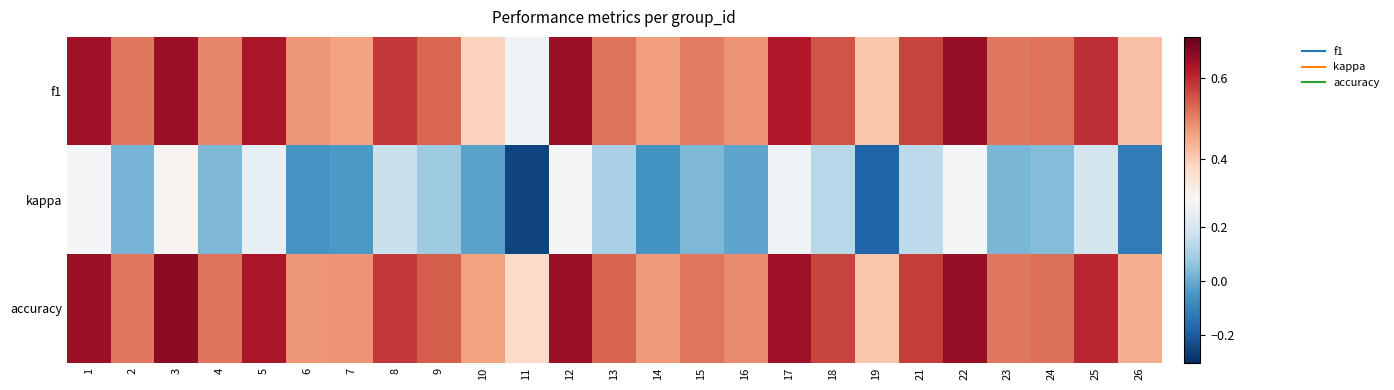

At how many categories does at least one series exceed 0?

25